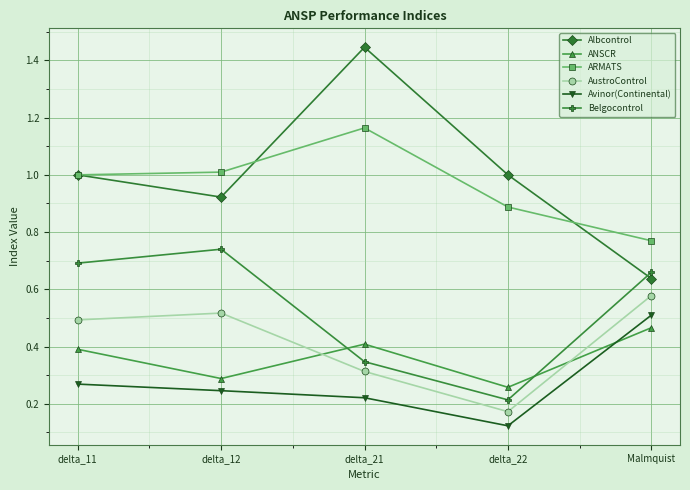

Rank the series at delta_22 from highest to lowest value.

Albcontrol, ARMATS, ANSCR, Belgocontrol, AustroControl, Avinor(Continental)